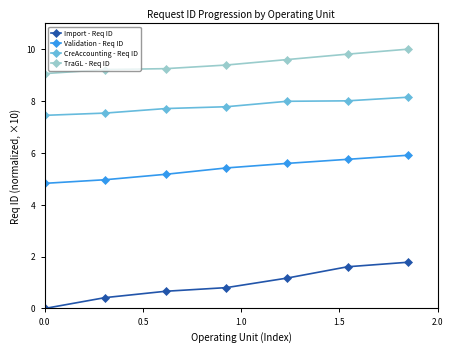

At how many categories does at least one series exceed 9?

7